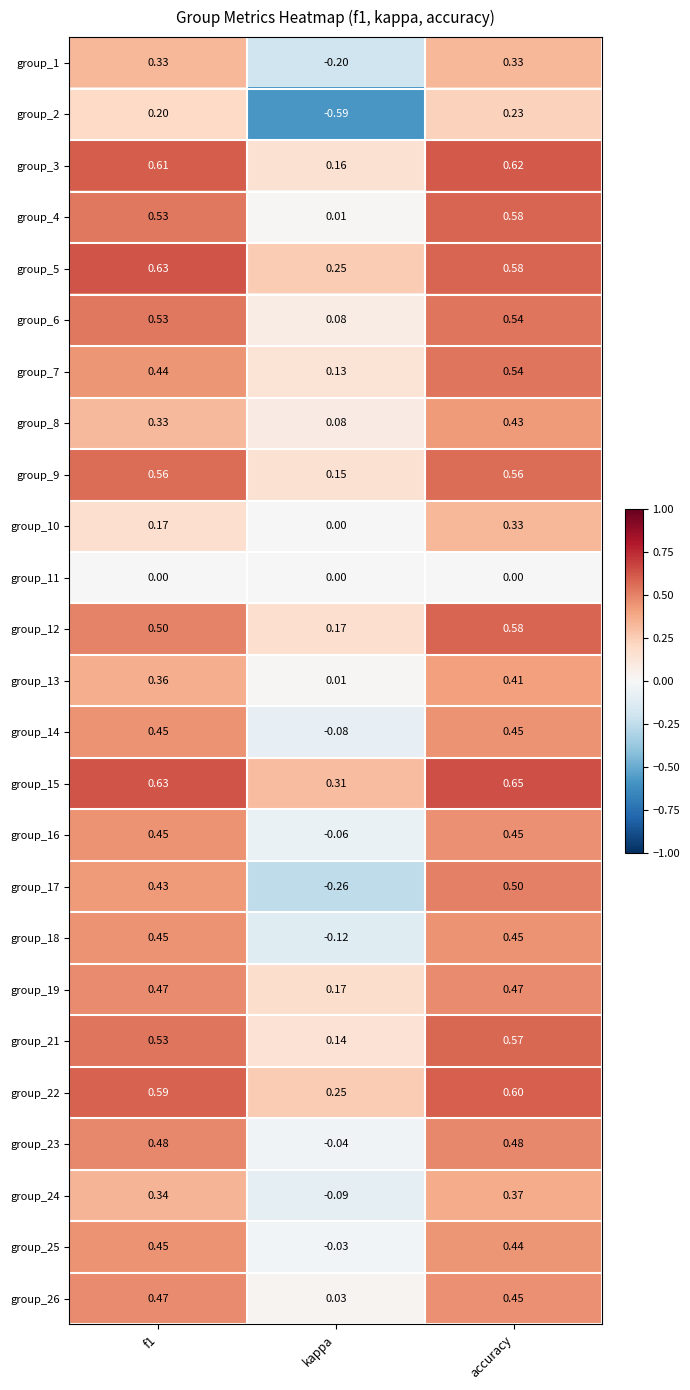

Which category has the highest value across all series?

accuracy